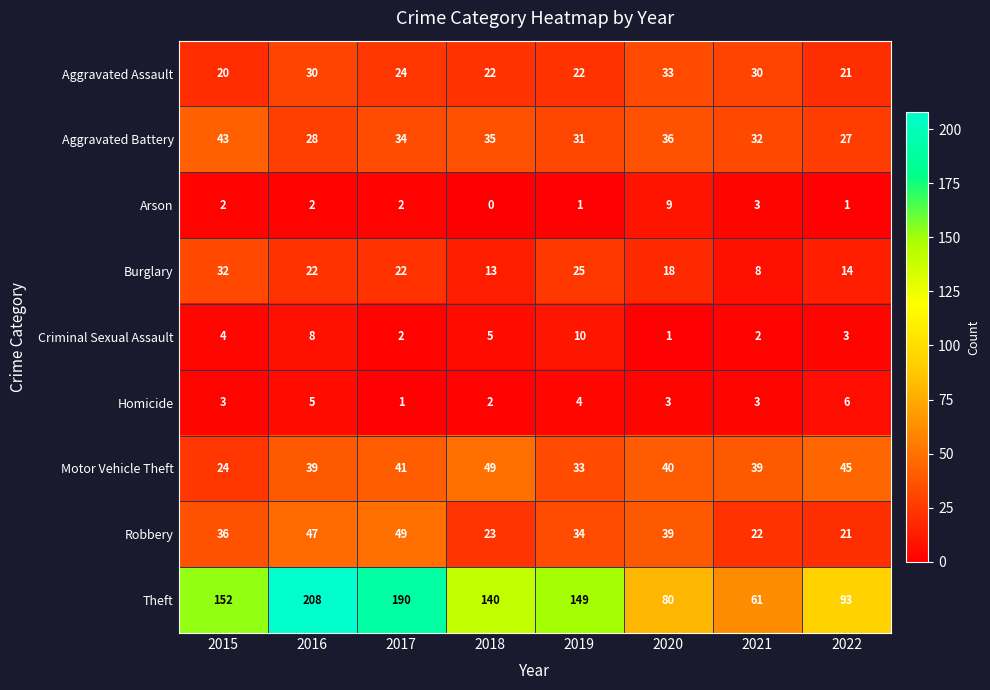

What is the sum of the Theft values at 2015 and 2022?

245